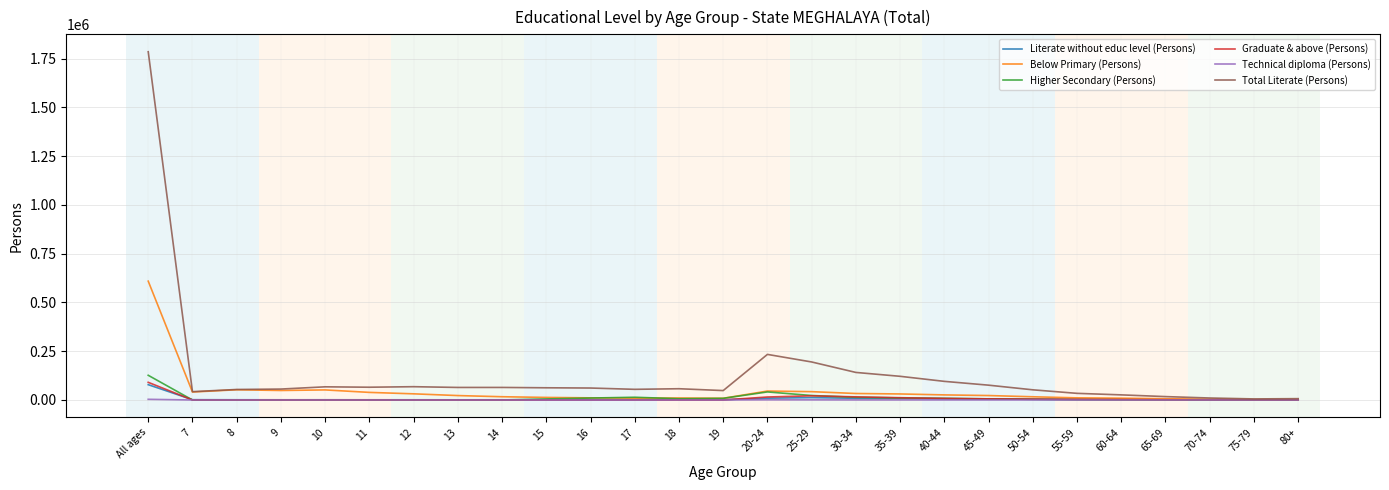

What is the greatest value displayed?

1785005